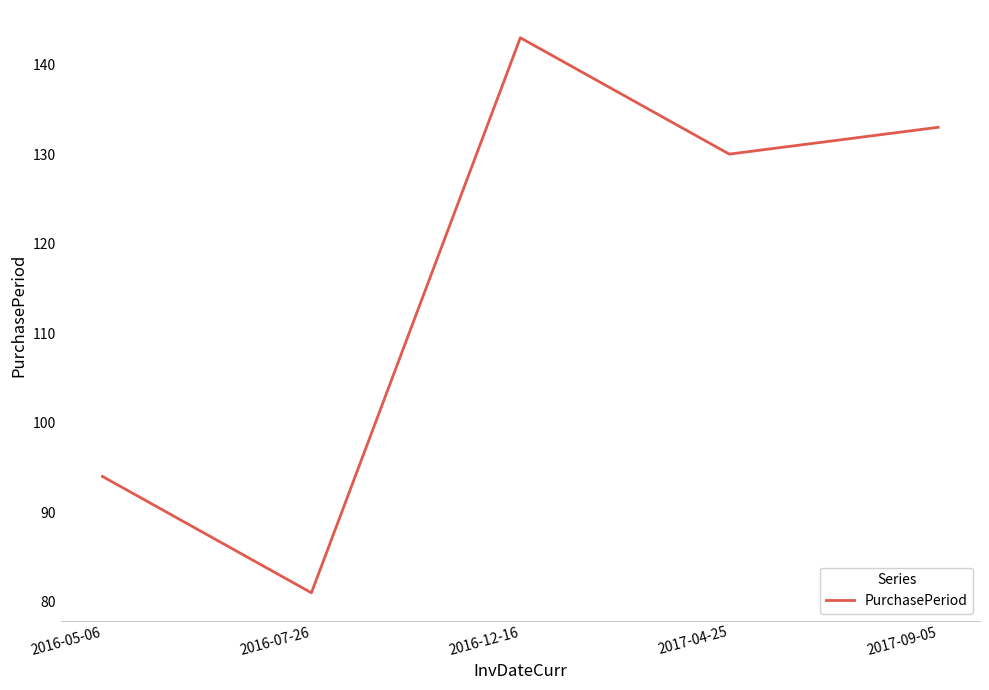

What is the difference between the maximum and minimum values?

62